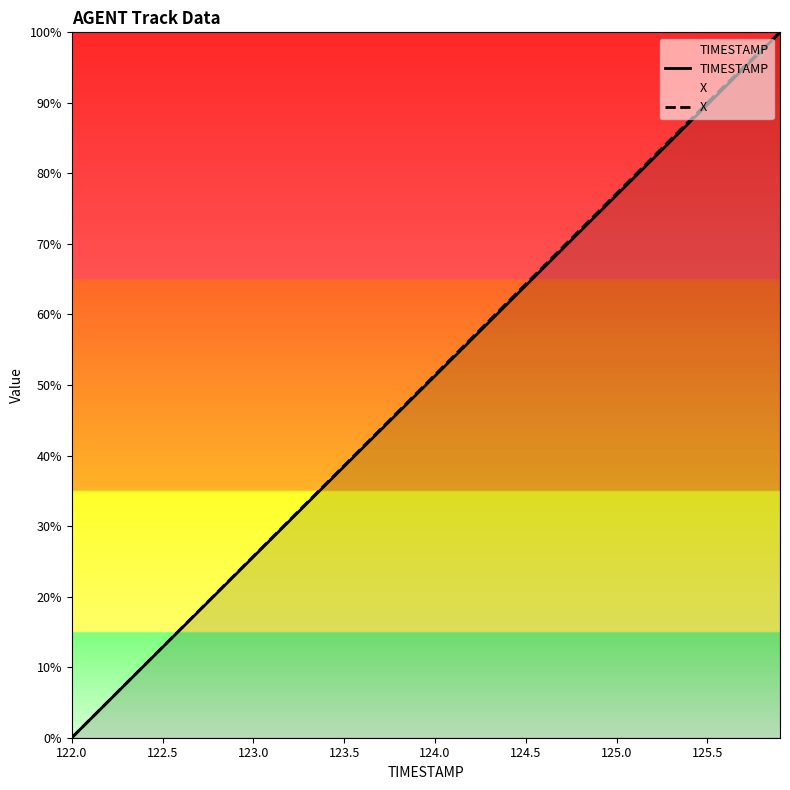

The X series shows 28.3 at 11. True or false?

True